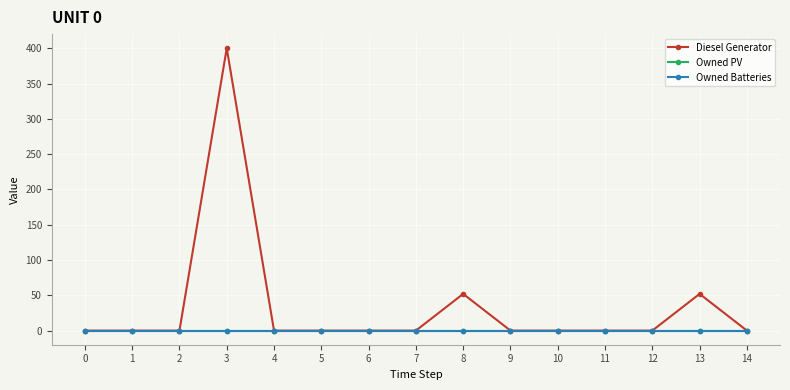

The Owned Batteries series shows 0 at 10. True or false?

True